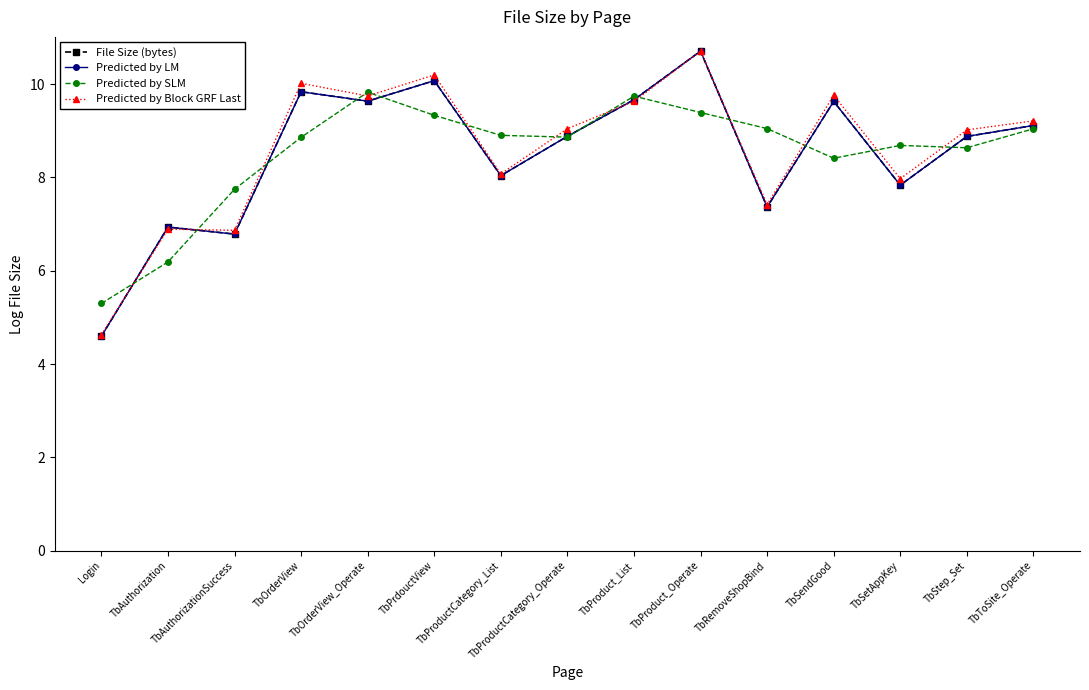

The Predicted by Block GRF Last series shows 13.7 at TbOrderView_Operate. True or false?

False